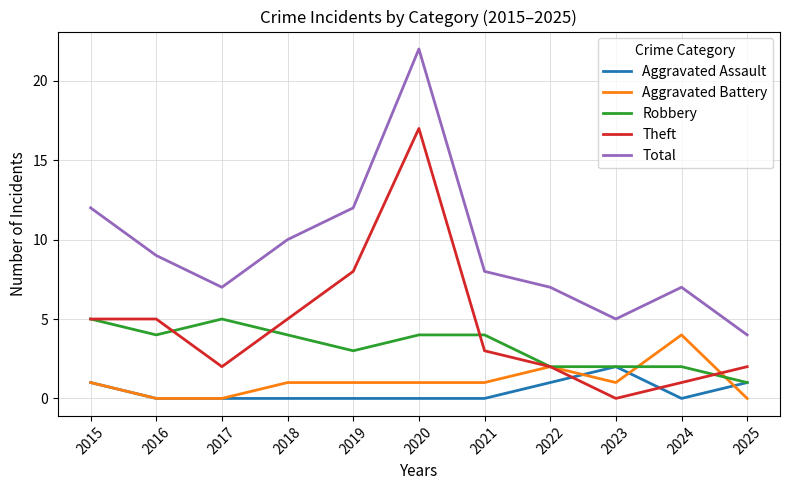

Which series has the widest spread of values?

Total